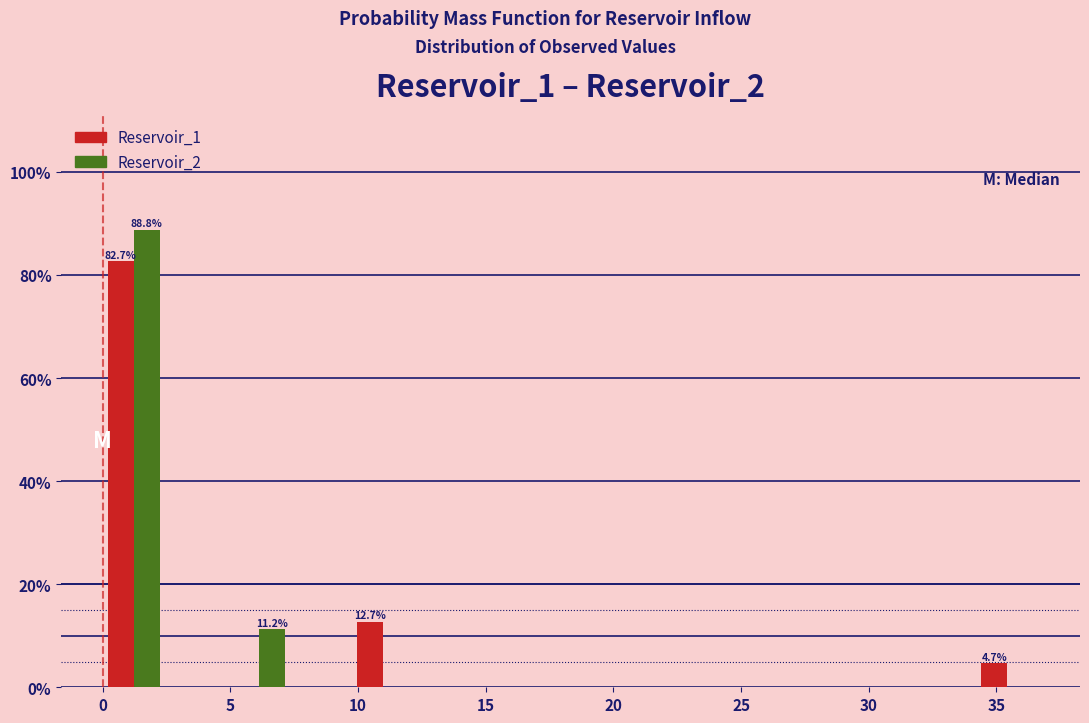

In the Reservoir_2 series, which range on the x-axis has the tallest bar?

0.0 to 2.5